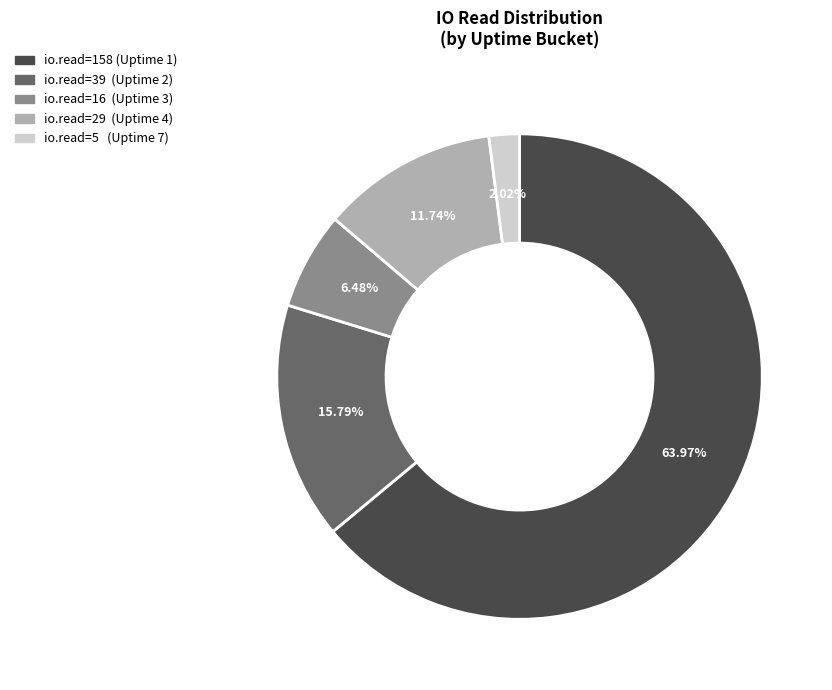

Is there any slice that represents more than half of the pie?

Yes